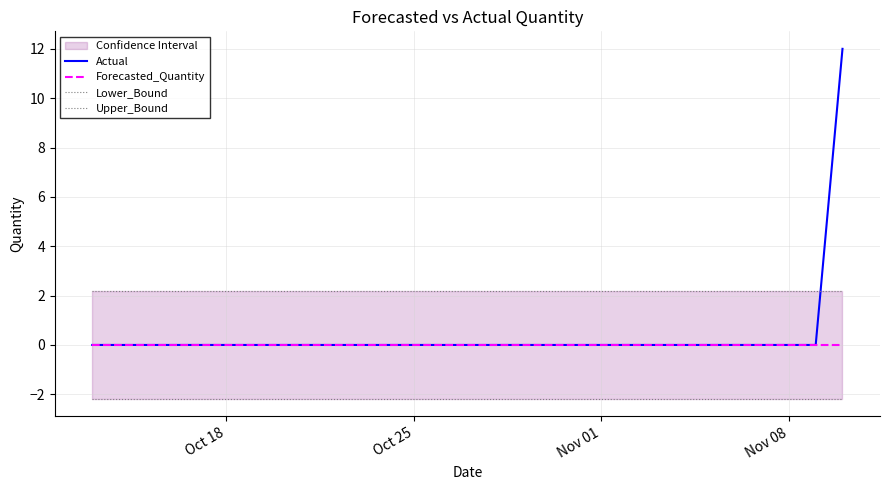

Which series has the largest total across all categories?

Upper_Bound